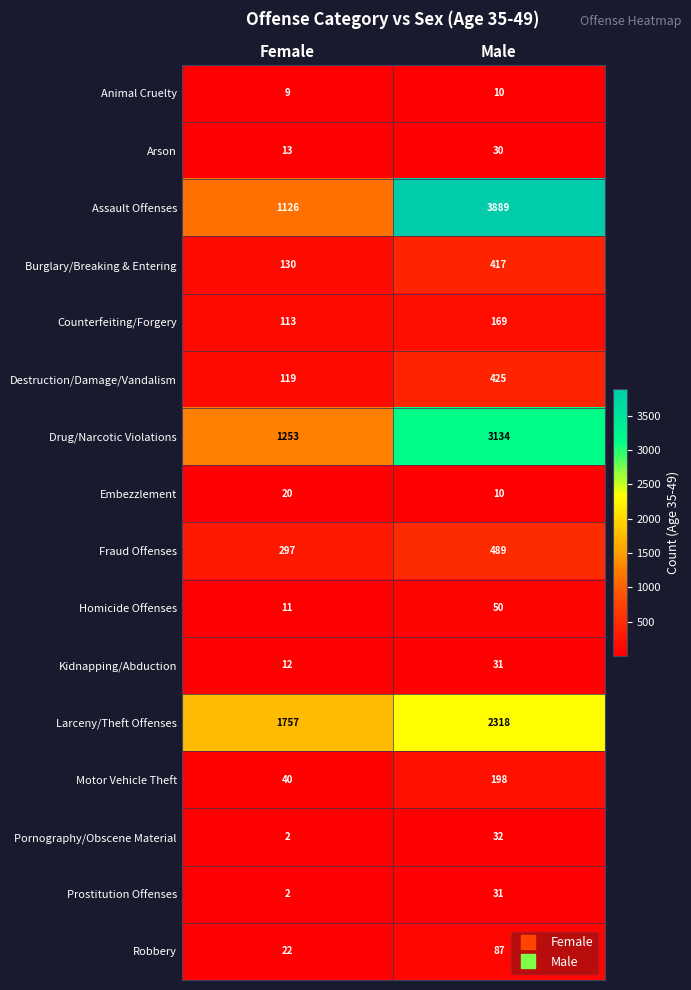

Count the number of data series in this chart.

16